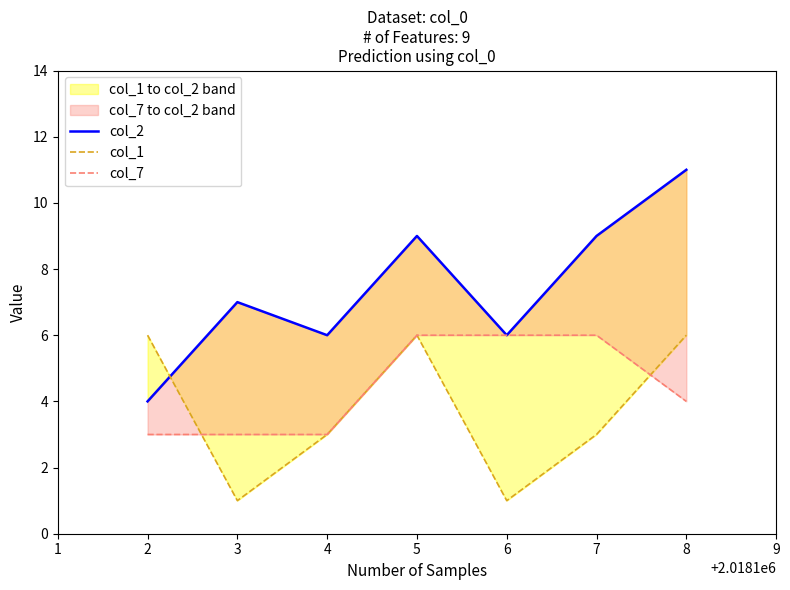

True or false: col_7 has more than 1 points higher than both neighbors.

False